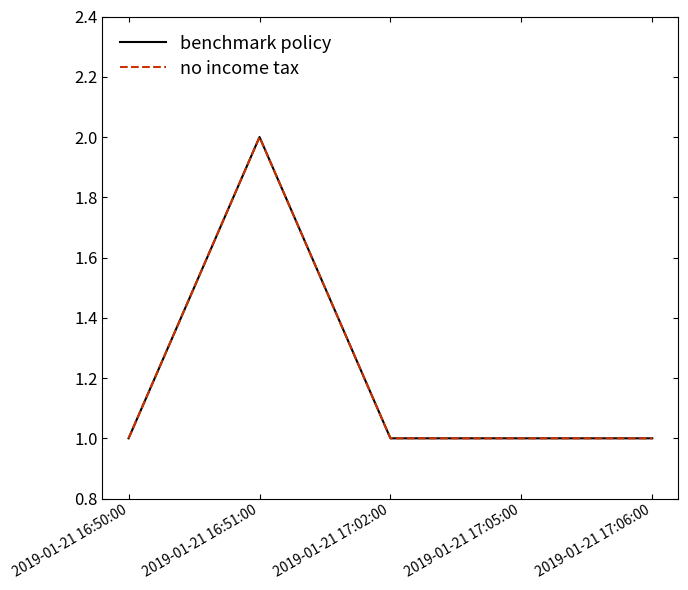

What position from the left is 2019-01-21 16:51:00?

2